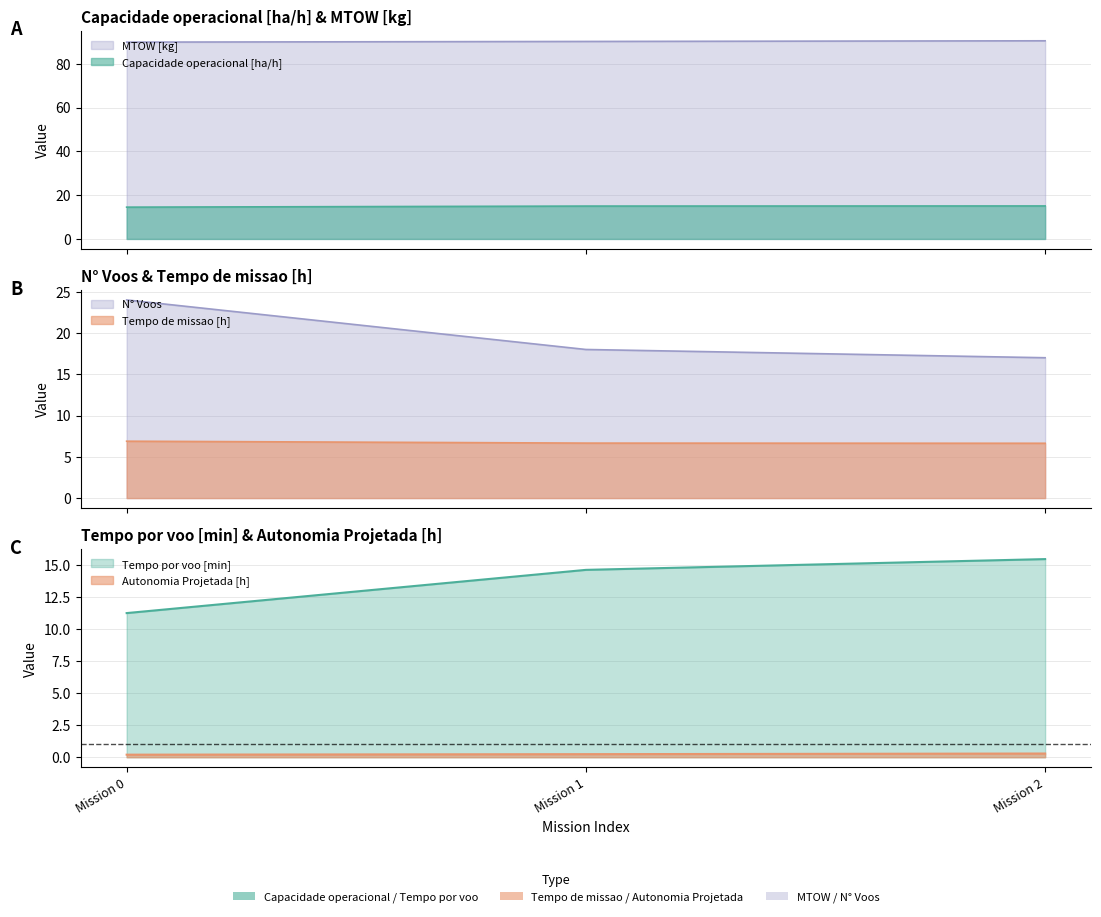

Reading right to left, what are all the values shown in this chart?

Capacidade operacional [ha/h]: 15.1	15.0	14.5
Tempo de missao [h]: 6.6	6.7	6.9
Tempo por voo [min]: 15.4	14.6	11.2
Autonomia Projetada [h]: 0.3	0.2	0.2
N° Voos: 17.0	18.0	24.0
MTOW [kg]: 90.5	90.2	89.9